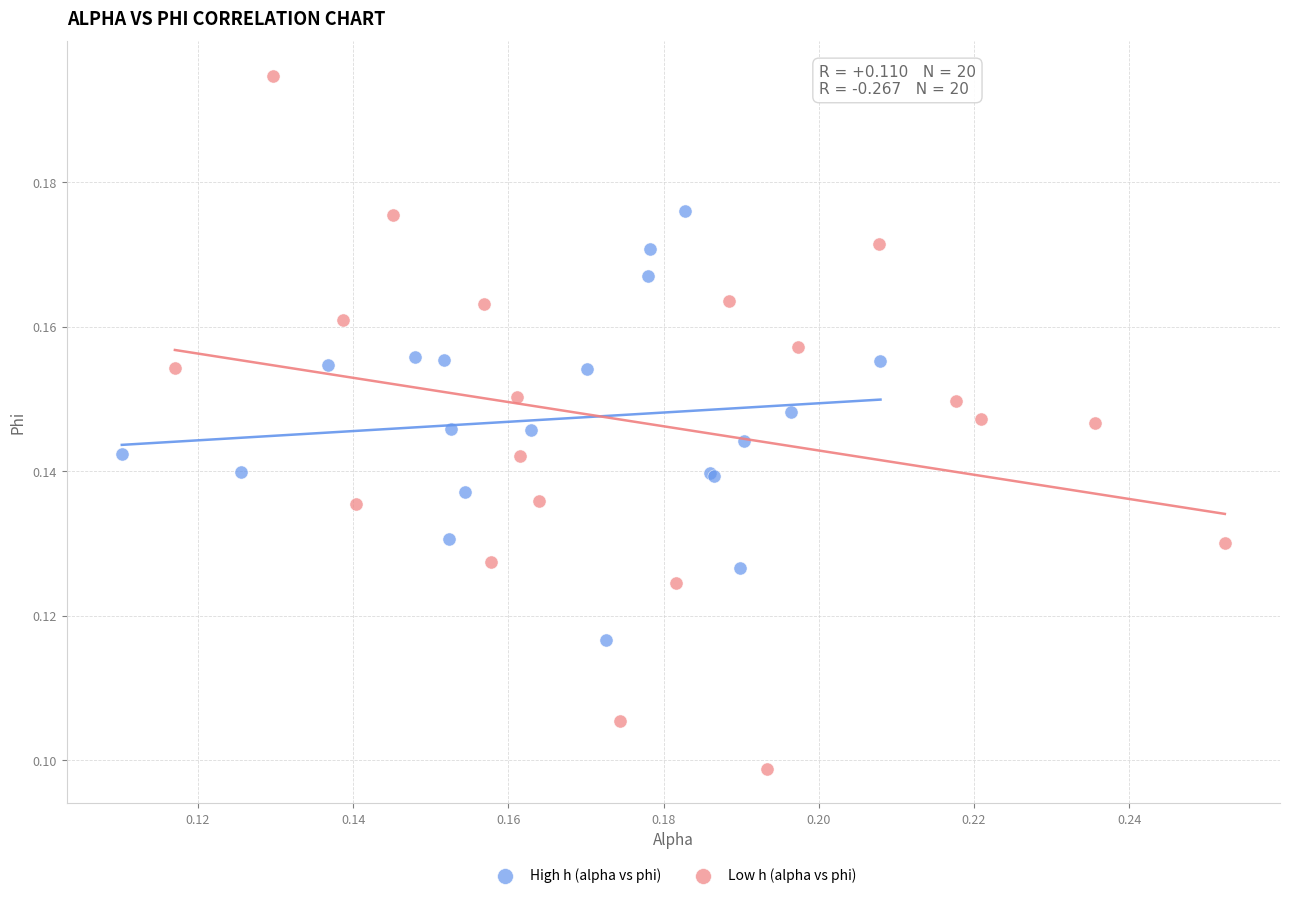

Which series has the largest Y range (max minus min)?

Low h (alpha vs phi)